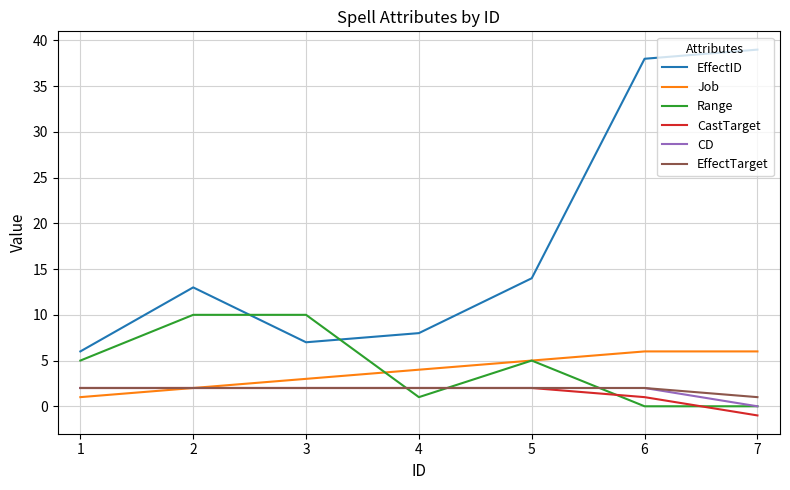

What value does the CastTarget series have at 4?

2